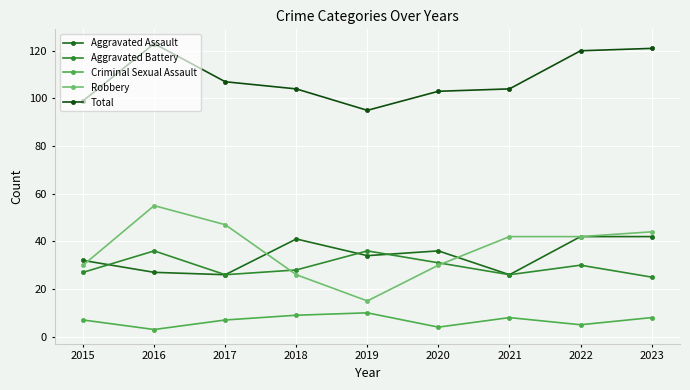

How many categories are shown in the chart?

9